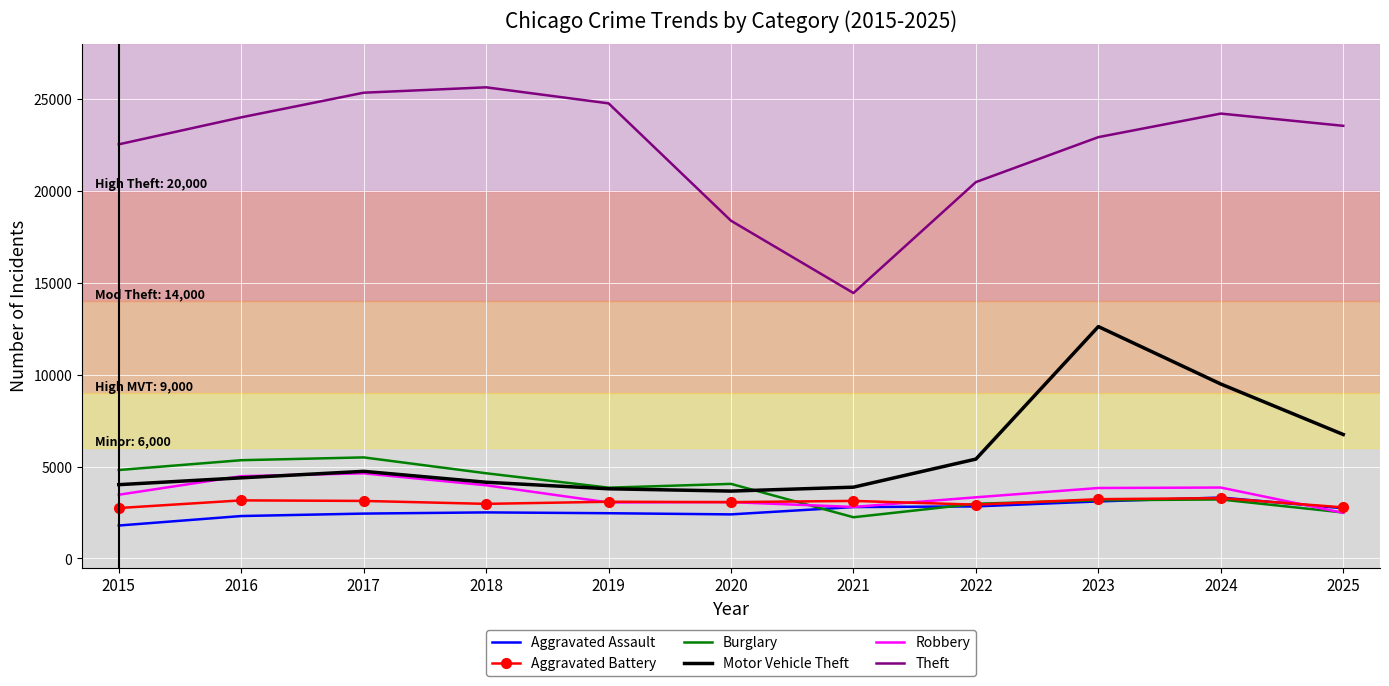

At which category does the chart reach its peak across all series?

2018